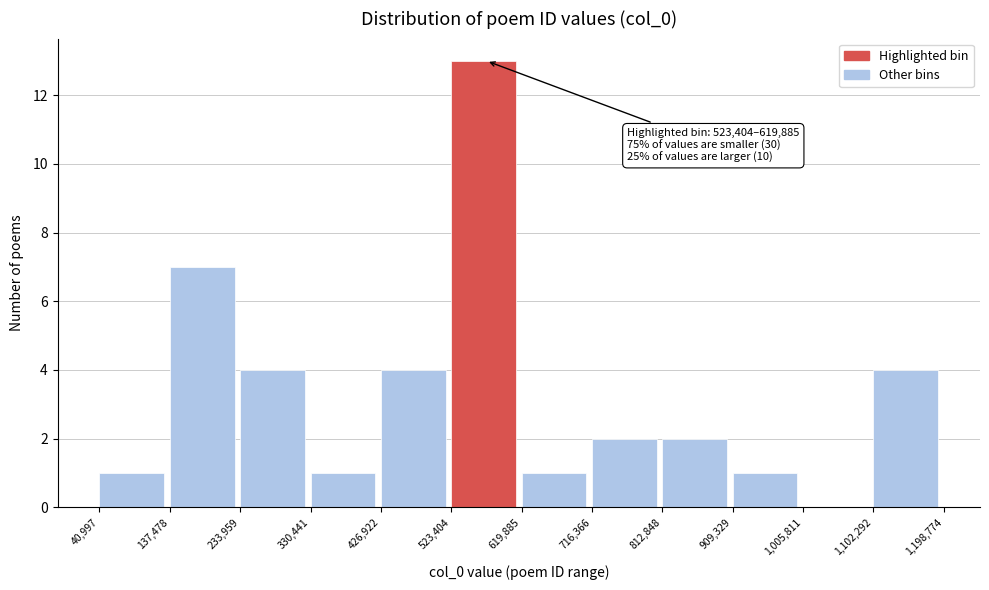

Which range on the x-axis has the tallest bar?

523,404 to 619,885